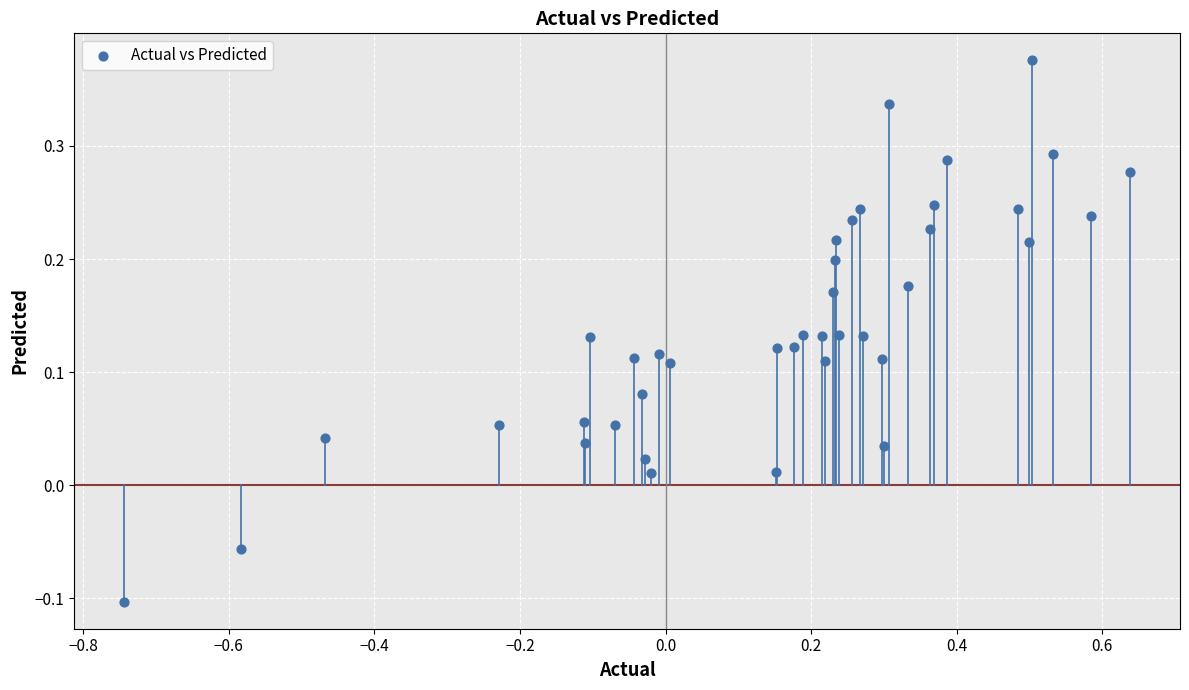

What is the range of X values (max minus min)?

1.4